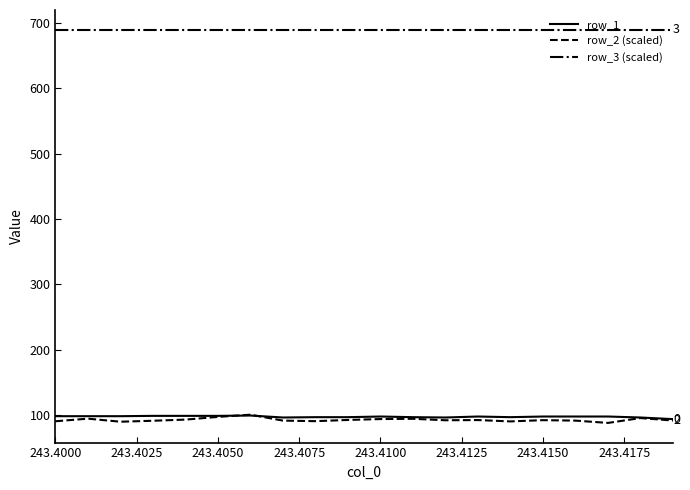

Which series has the largest total across all categories?

row_3 (scaled)